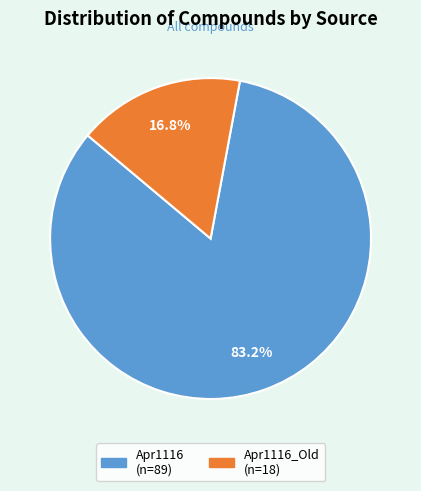

Is there a majority slice in this chart?

Yes